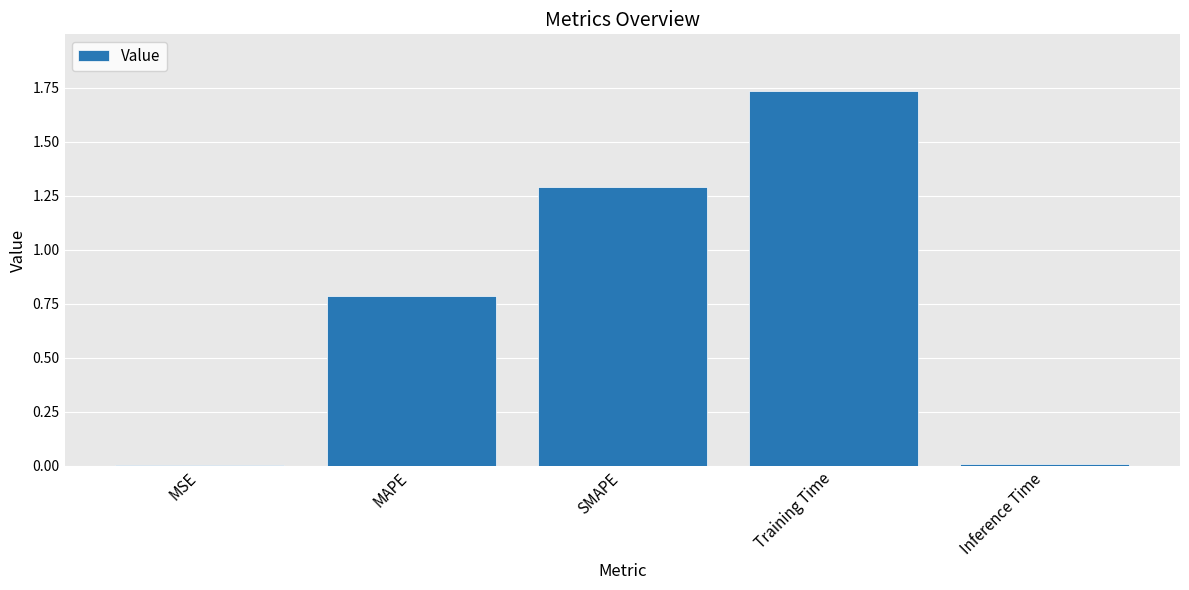

What is the approximate value at SMAPE?

1.3